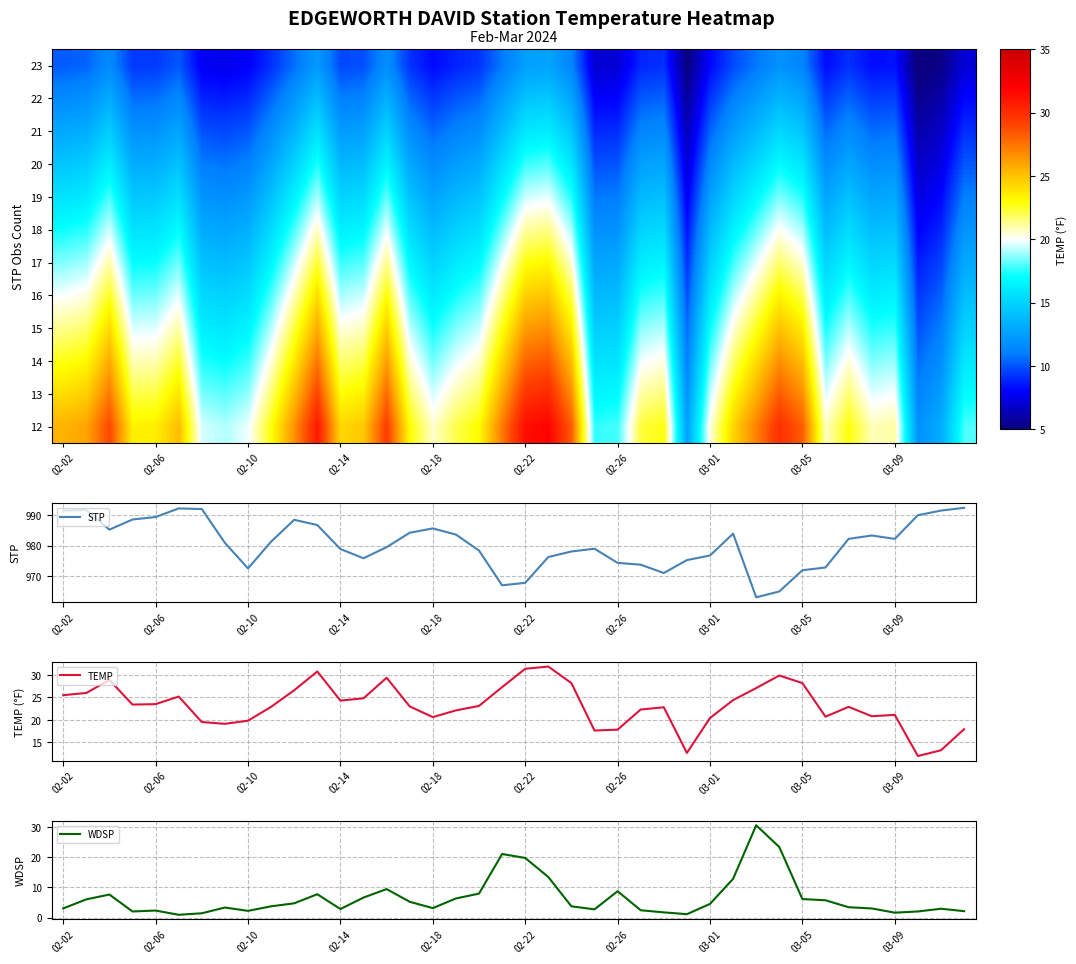

The value of STP at 02-14 is 978.9. True or false?

True